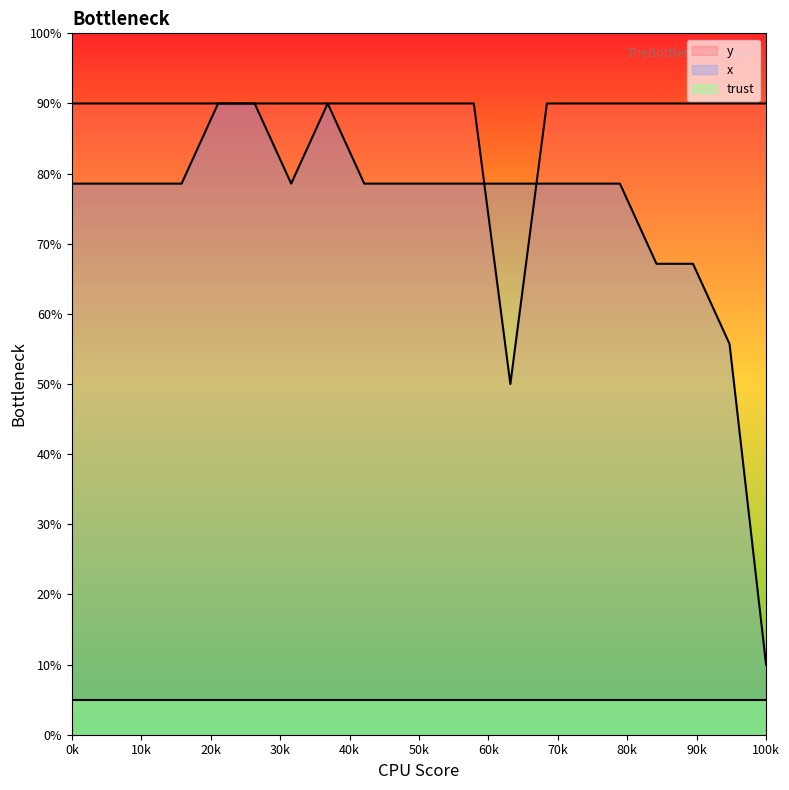

Rank the series by their average value, from lowest to highest.

trust, x, y